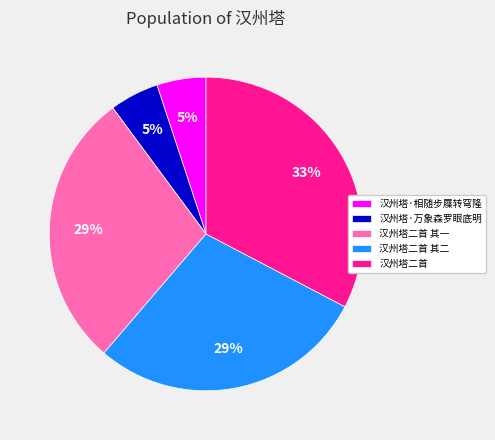

Is the sum of 汉州塔·相随步屧转穹隆 and 汉州塔二首 greater than half?

No